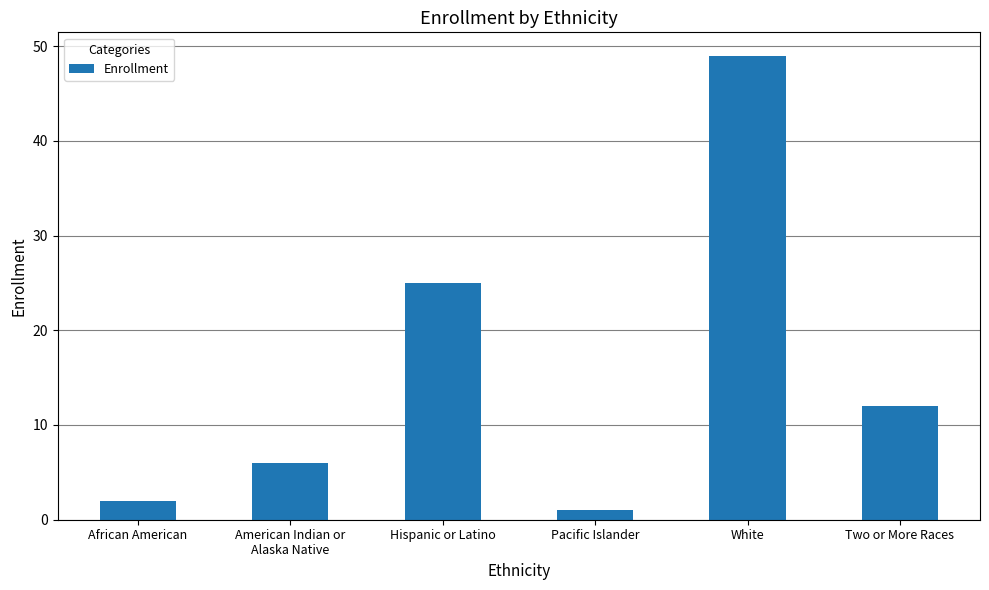

The value at Hispanic or Latino is 25. True or false?

True